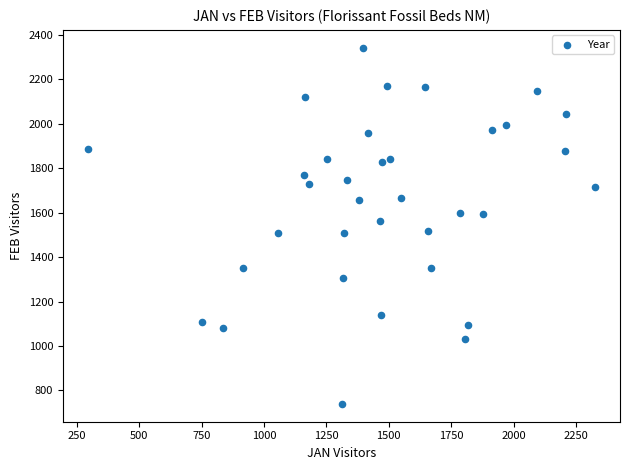

What is the range of Y values (max minus min)?

1604